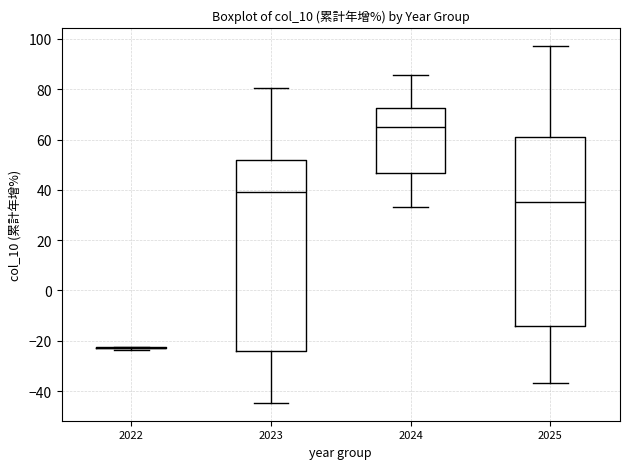

Reading left to right, read every box against the y-axis: the position of its median line, the range the box covers, and the ends of its whiskers. The values are not printed on the chart, so give them approximately, as read against the axis.

2022: box collapsed to a line at -22, whiskers -24 to -22
2023: median 40, box -24 to 52, whiskers -44 to 80
2024: median 66, box 46 to 72, whiskers 34 to 86
2025: median 36, box -14 to 60, whiskers -36 to 98